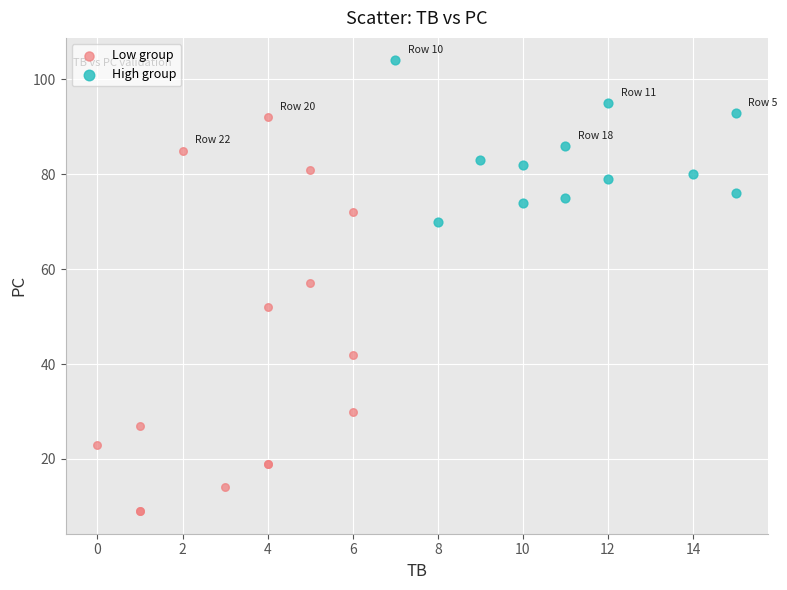

Which series reaches the maximum Y coordinate?

High group